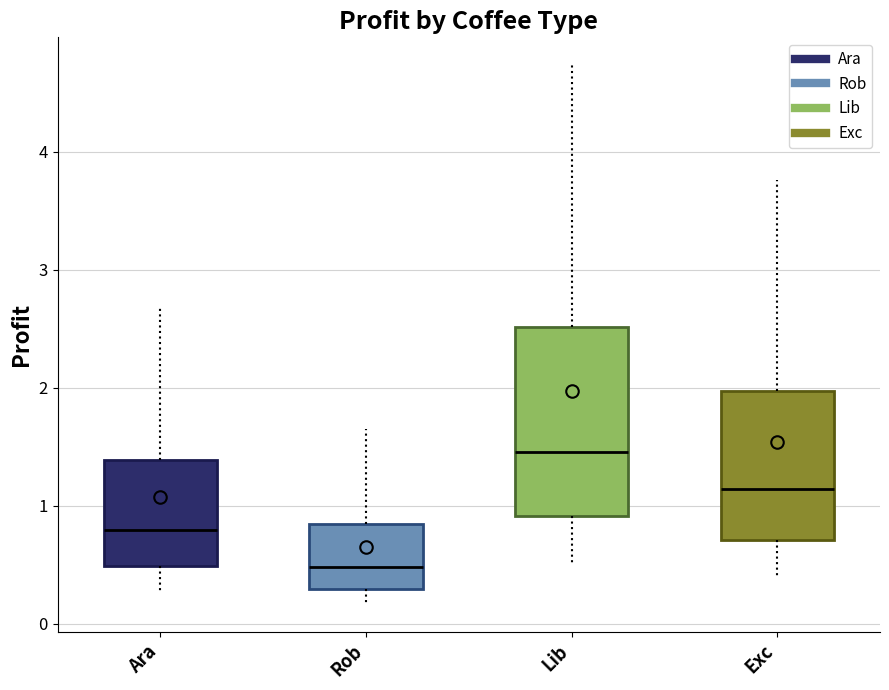

Reading left to right, transcribe this box plot: for each box, give where its median line is, the range the box spans, and where its two whiskers end, as read against the y-axis. The values are not printed on the chart, so give them approximately, as read against the axis.

Ara: median 0.8, box 0.5 to 1.4, whiskers 0.3 to 2.7
Rob: median 0.5, box 0.3 to 0.8, whiskers 0.2 to 1.6
Lib: median 1.5, box 0.9 to 2.5, whiskers 0.5 to 4.7
Exc: median 1.1, box 0.7 to 2.0, whiskers 0.4 to 3.8